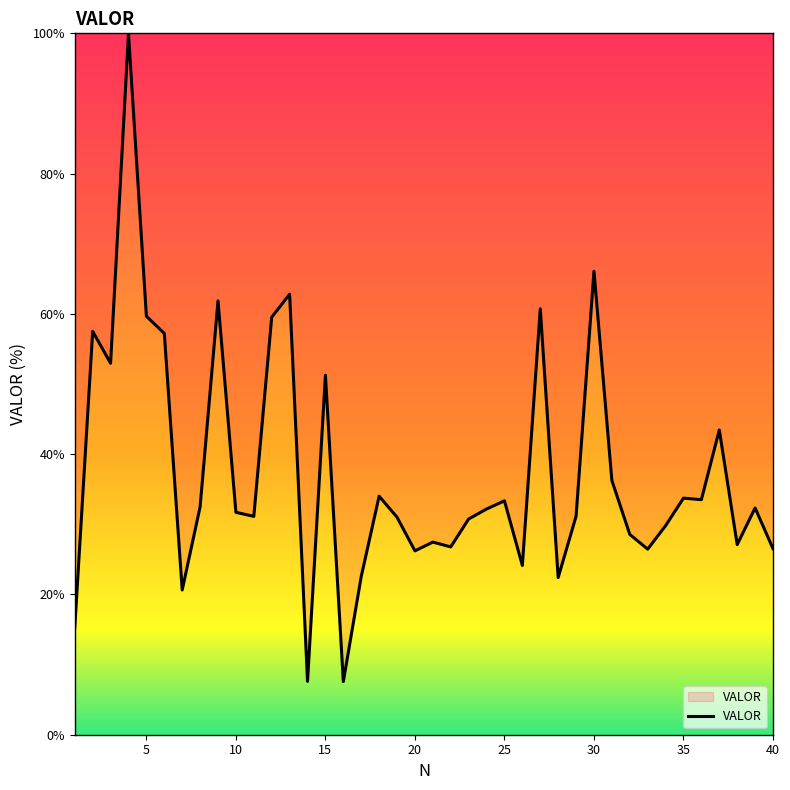

What is the smallest value displayed?

7.6